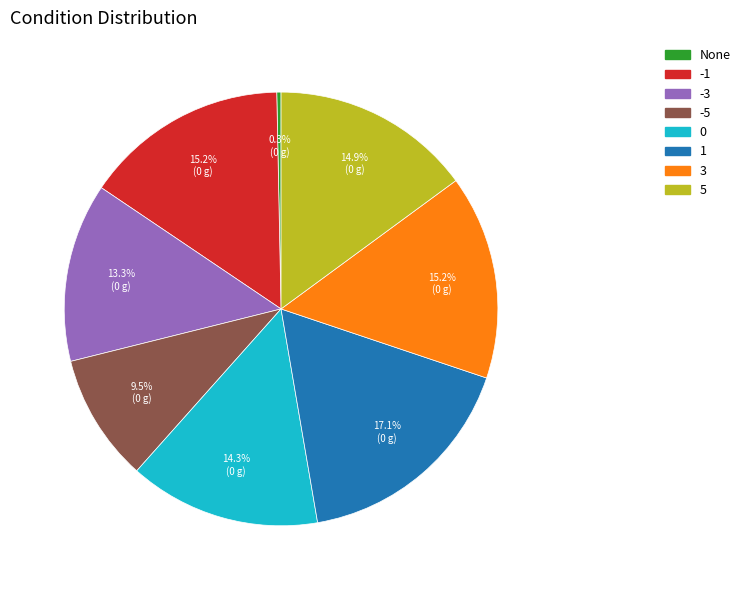

Does -5 represent more than half of the total?

No